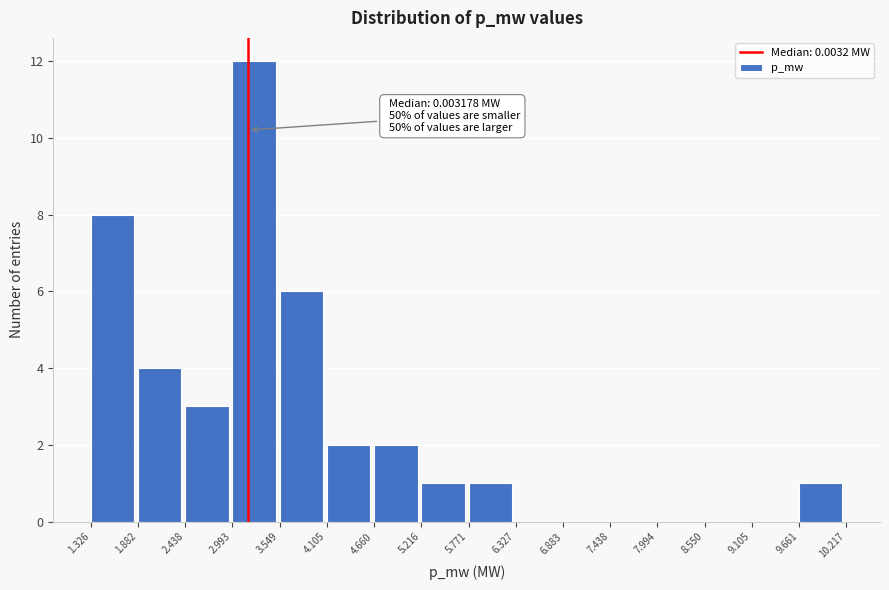

Reading right to left, extract all data points from this chart.

9.661=1	9.105=0	8.550=0	7.994=0	7.438=0	6.883=0	6.327=0	5.771=1	5.216=1	4.660=2	4.105=2	3.549=6	2.993=12	2.438=3	1.882=4	1.326=8